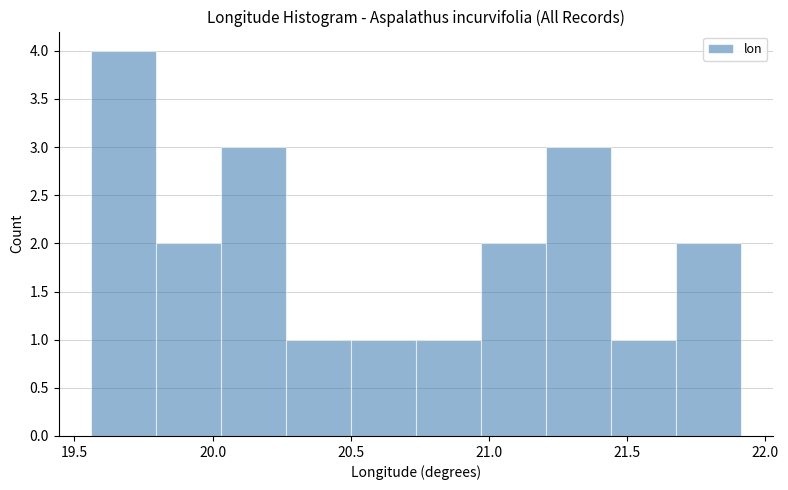

Reading left to right, list every bar in this chart as the range it spans on the x-axis followed by its height. Neither the bar edges nor the heights are printed on the chart, so give them approximately, as read against the axes.

19.55 to 19.80: 4
19.80 to 20.05: 2
20.05 to 20.25: 3
20.25 to 20.50: 1
20.50 to 20.75: 1
20.75 to 20.95: 1
20.95 to 21.20: 2
21.20 to 21.45: 3
21.45 to 21.70: 1
21.70 to 21.90: 2